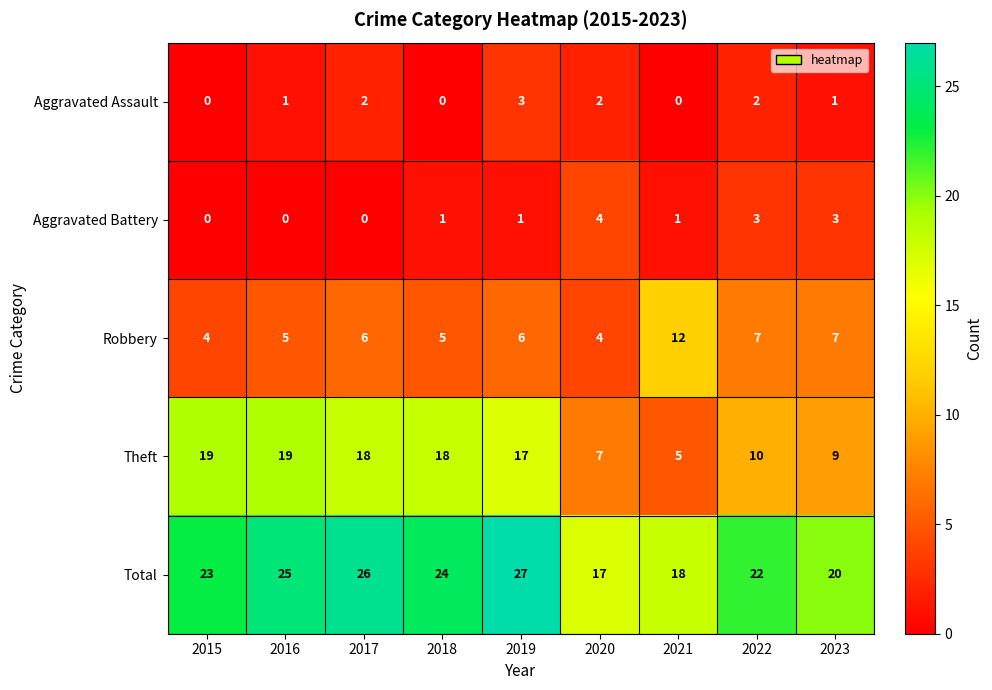

Count the number of categories in the chart.

9